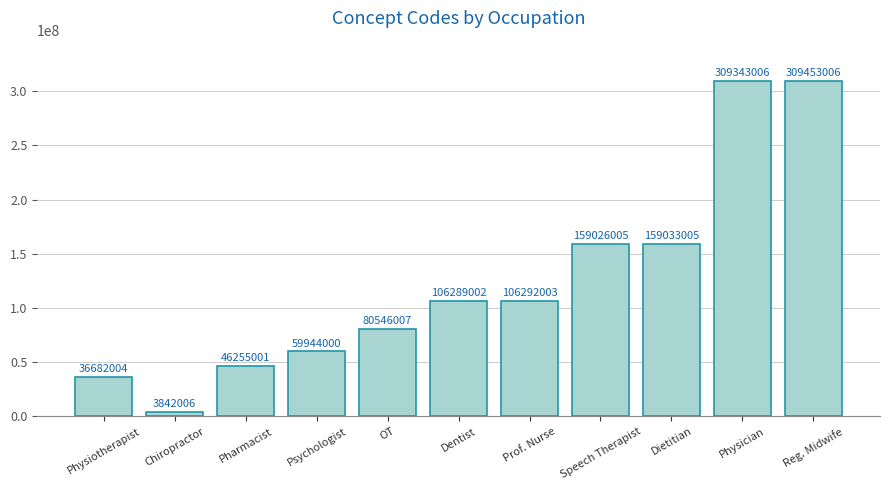

Reading left to right, transcribe all the data shown in this chart.

36682004	3842006	46255001	59944000	80546007	106289002	106292003	159026005	159033005	309343006	309453006